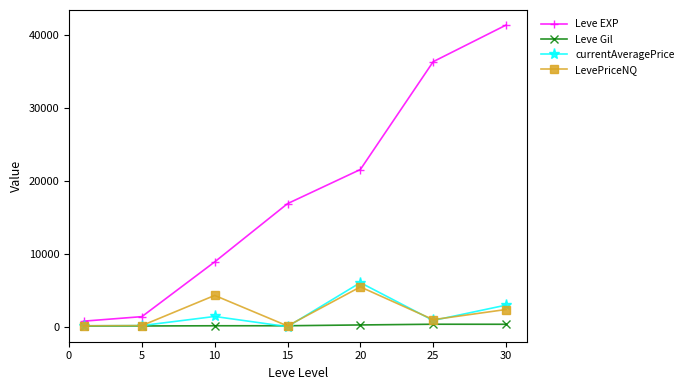

What is the value of the Leve Gil point at the 3rd from the left?

169.0